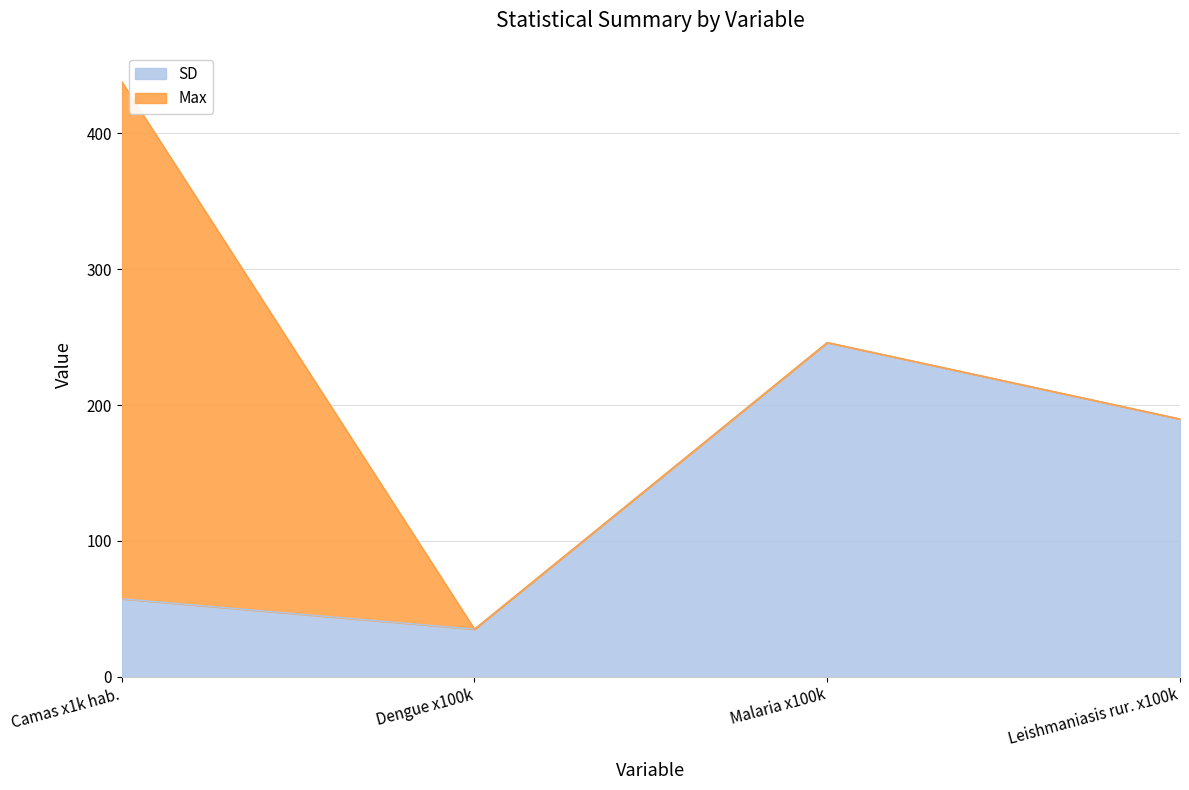

Which category has the highest value in the SD series?

Malaria x100k